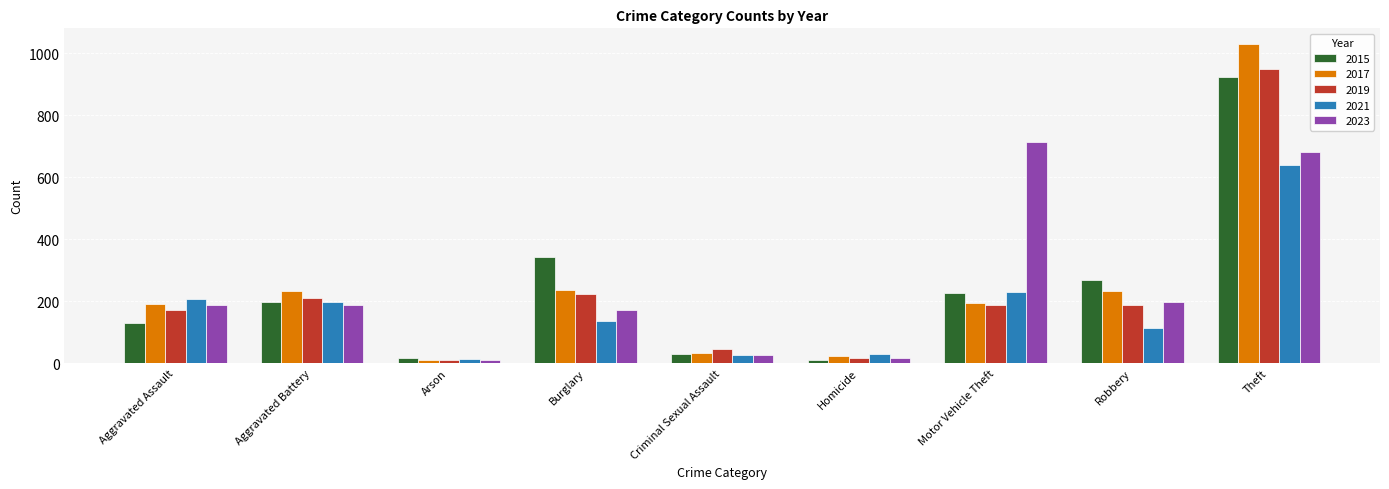

What is the spread (max minus min) of values at Aggravated Assault?

75